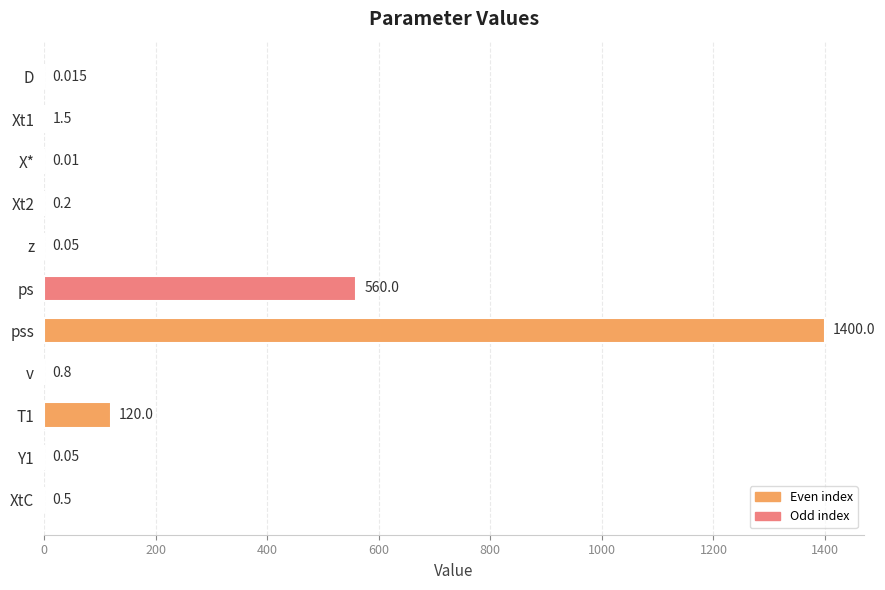

Which has a higher value, X* or v?

v